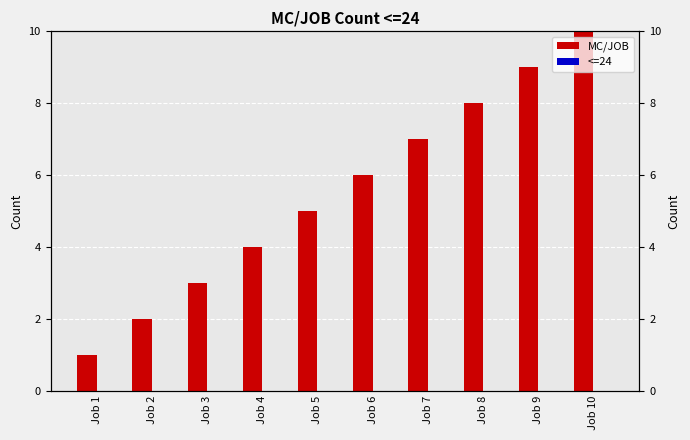

True or false: <=24 has a value of 0 at Job 10.

True